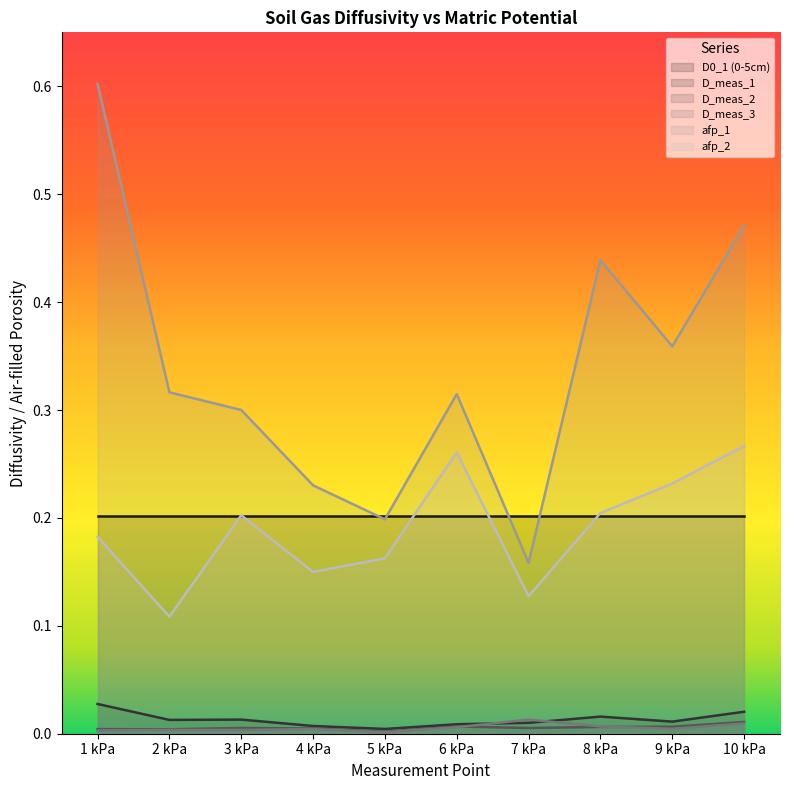

What is the sum of all D_meas_2 values?

0.1